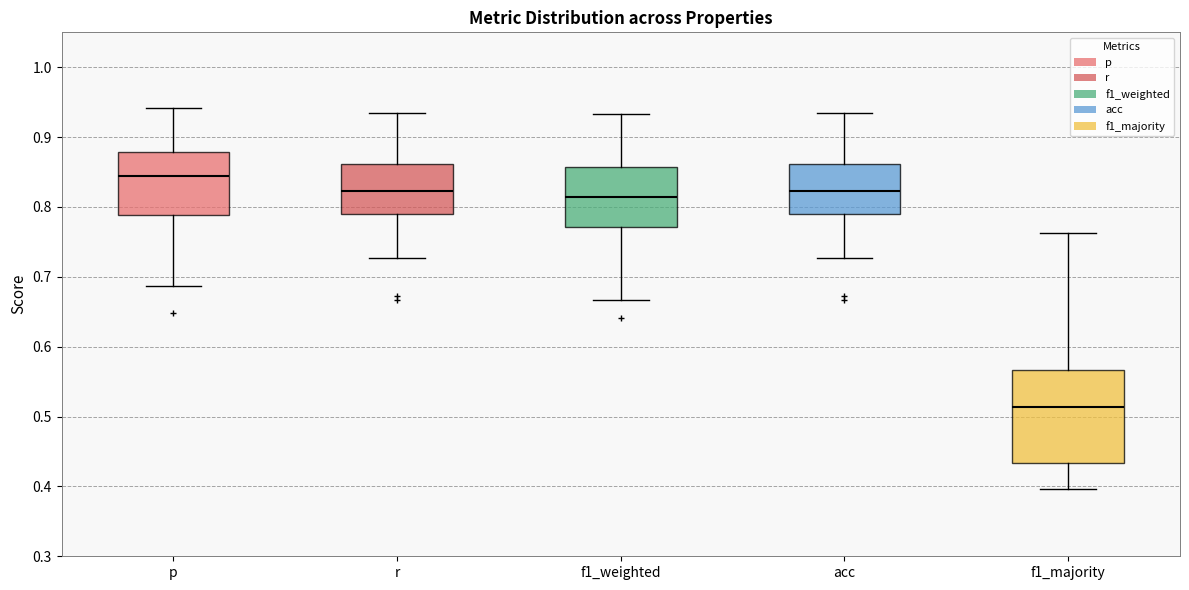

Reading left to right, transcribe this box plot: for each box, give where its median line is, the range the box spans, and where its two whiskers end, as read against the y-axis. The values are not printed on the chart, so give them approximately, as read against the axis.

p: median 0.84, box 0.79 to 0.88, whiskers 0.69 to 0.94
r: median 0.82, box 0.79 to 0.86, whiskers 0.73 to 0.93
f1_weighted: median 0.81, box 0.77 to 0.86, whiskers 0.67 to 0.93
acc: median 0.82, box 0.79 to 0.86, whiskers 0.73 to 0.93
f1_majority: median 0.51, box 0.43 to 0.57, whiskers 0.40 to 0.76